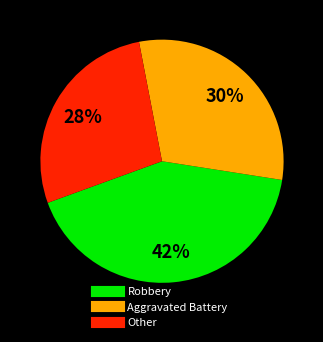

Is there a majority slice in this chart?

No